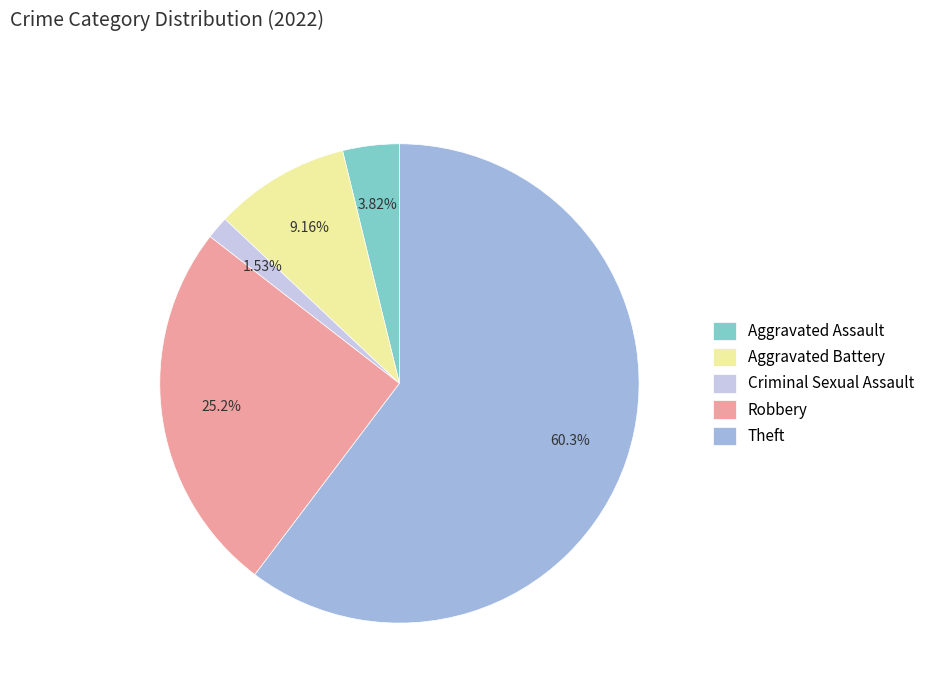

Between Aggravated Battery and Robbery, which is larger?

Robbery